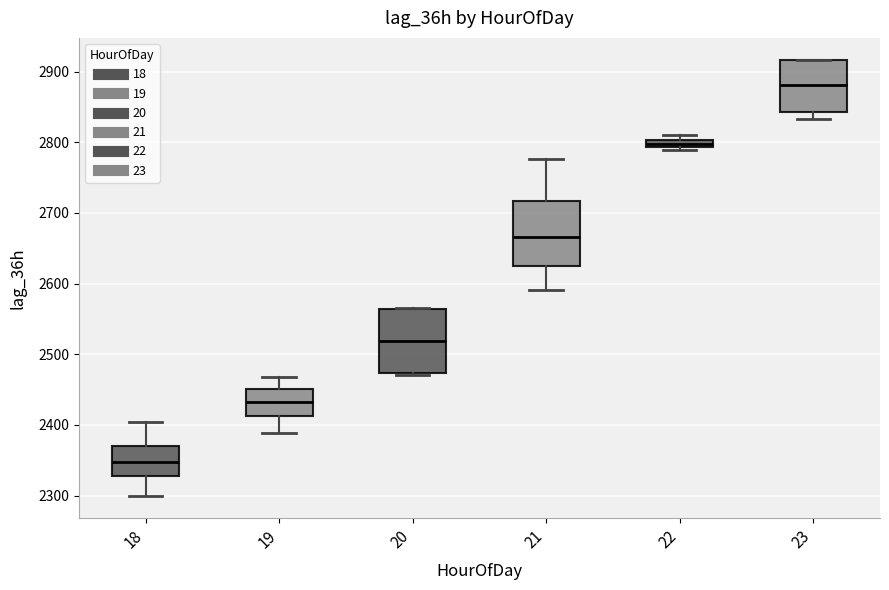

Where does the lower whisker of the box at x = 23 end on the y-axis? The values are not printed on the chart, so give them approximately, as read against the axis.

2830